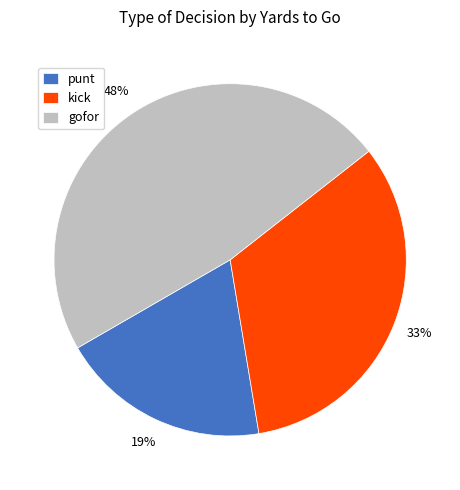

Which slice is the smallest?

punt